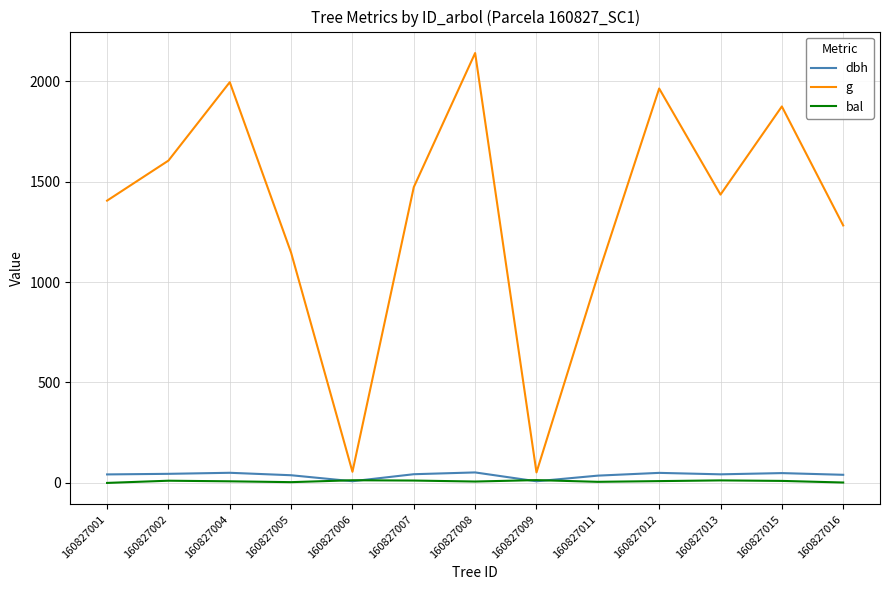

At which category is the sum across all series the highest?

160827008